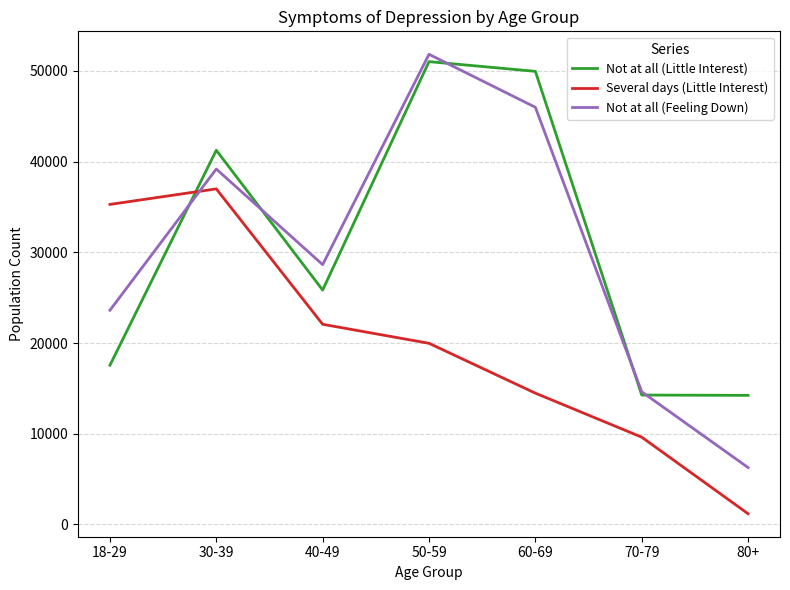

At 40-49, list the series in order from largest to smallest.

Not at all (Feeling Down), Not at all (Little Interest), Several days (Little Interest)